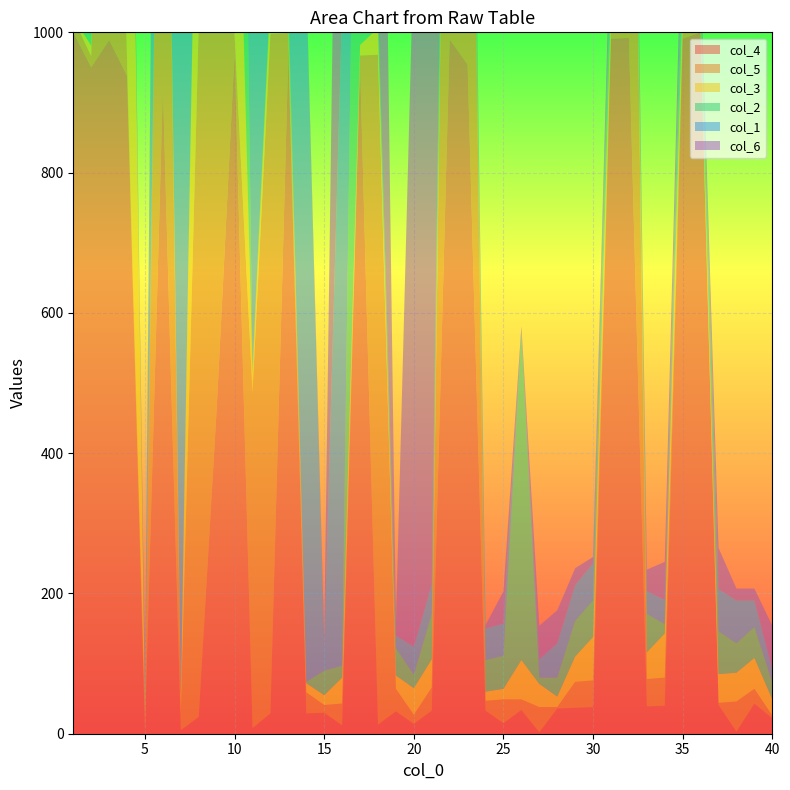

Reading right to left, what are all the values shown in this chart?

col_4: 40=22	39=43	38=3	37=41	36=1000	35=991	34=40	33=39	32=992	31=991	30=38	29=37	28=36	27=2	26=34	25=15	24=33	23=954	22=990	21=33	20=14	19=32	18=13	17=955	16=12	15=30	14=29	13=970	12=29	11=8	10=970	9=463	8=24	7=5	6=922	5=4	4=938	3=989	2=950	1=1000
col_5: 40=4	39=21	38=43	37=3	36=1	35=20	34=40	33=39	32=992	31=18	30=38	29=37	28=2	27=36	26=15	25=34	24=14	23=954	22=990	21=33	20=13	19=32	18=955	17=12	16=31	15=11	14=30	13=29	12=969	11=479	10=25	9=968	8=987	7=23	6=987	5=23	4=22	3=938	2=16	1=20
col_3: 40=23	39=44	38=41	37=41	36=19	35=39	34=63	33=38	32=17	31=38	30=62	29=36	28=15	27=33	26=56	25=15	24=13	23=13	22=2	21=40	20=38	19=19	18=38	17=15	16=37	15=14	14=13	13=13	12=52	11=27	10=500	9=27	8=500	7=26	6=5	5=4	4=922	3=1	2=15	1=1
col_2: 40=24	39=44	38=42	37=61	36=40	35=57	34=13	33=55	32=12	31=54	30=52	29=51	28=27	27=9	26=463	25=47	24=45	23=45	22=23	21=65	20=19	19=39	18=19	17=938	16=17	15=35	14=2	13=32	12=10	11=10	10=969	9=969	8=9	7=6	6=7	5=24	4=1	3=21	2=14	1=4
col_1: 40=19	39=38	38=61	37=60	36=15	35=57	34=35	33=32	32=12	31=32	30=53	29=51	28=49	27=26	26=7	25=46	24=45	23=24	22=44	21=42	20=40	19=18	18=19	17=16	16=938	15=36	14=990	13=12	12=955	11=941	10=941	9=10	8=27	7=959	6=959	5=6	4=3	3=41	2=990	1=3
col_6: 40=62	39=17	38=17	37=59	36=16	35=59	34=54	33=31	32=11	31=50	30=9	29=24	28=47	27=48	26=6	25=46	24=5	23=3	22=22	21=1000	20=1000	19=17	18=992	17=37	16=954	15=12	14=11	13=11	12=11	11=28	10=28	9=25	8=460	7=25	6=22	5=22	4=20	3=16	2=938	1=922